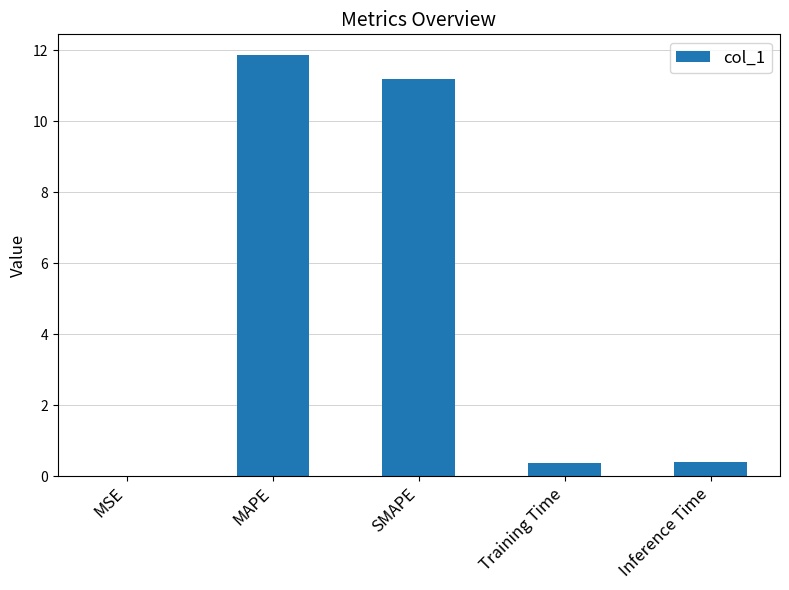

The chart shows a value of 0.4 at Training Time. True or false?

True